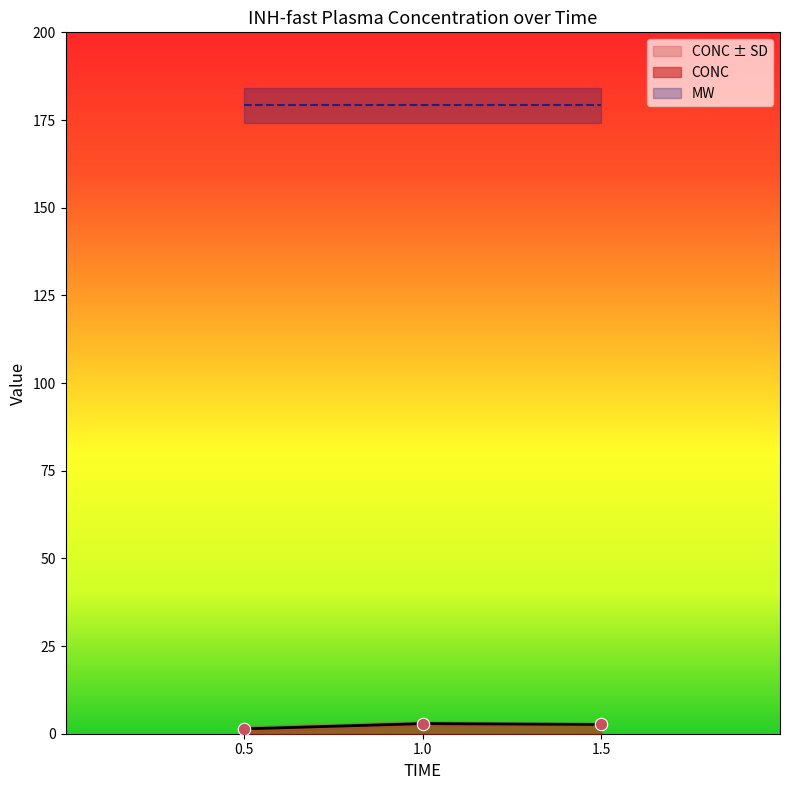

Which series reaches the maximum Y coordinate?

MW